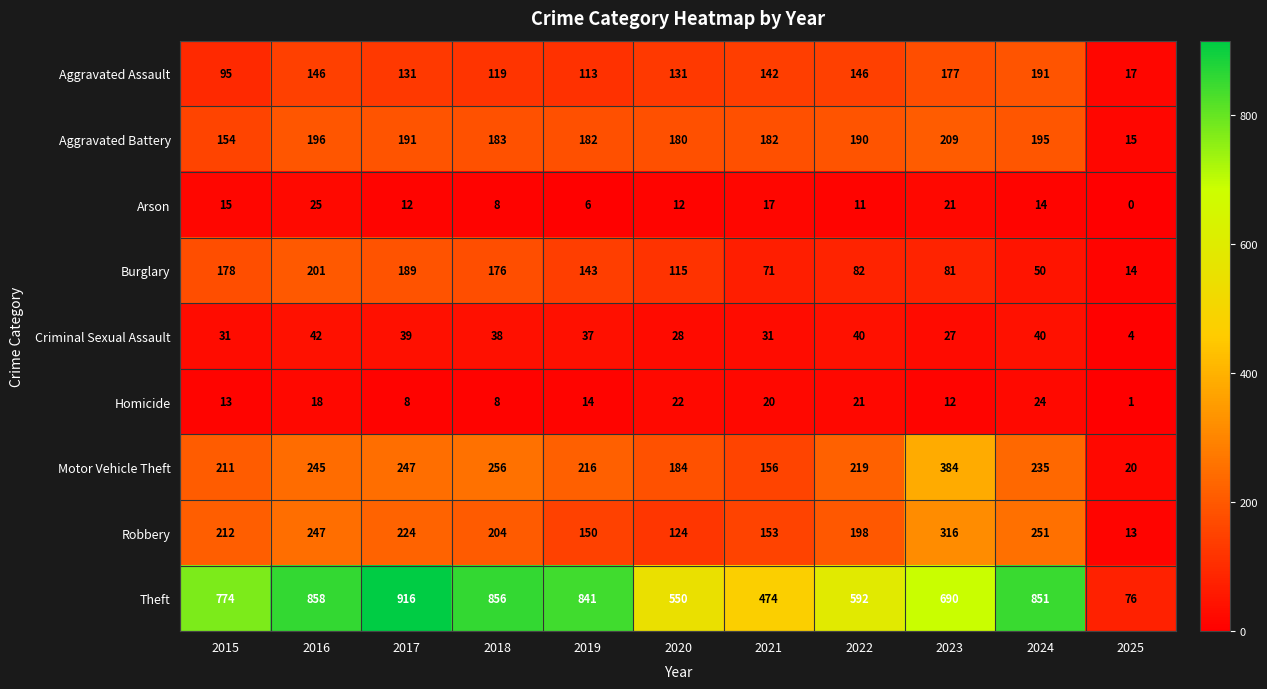

The Theft series shows 841 at 2019. True or false?

True